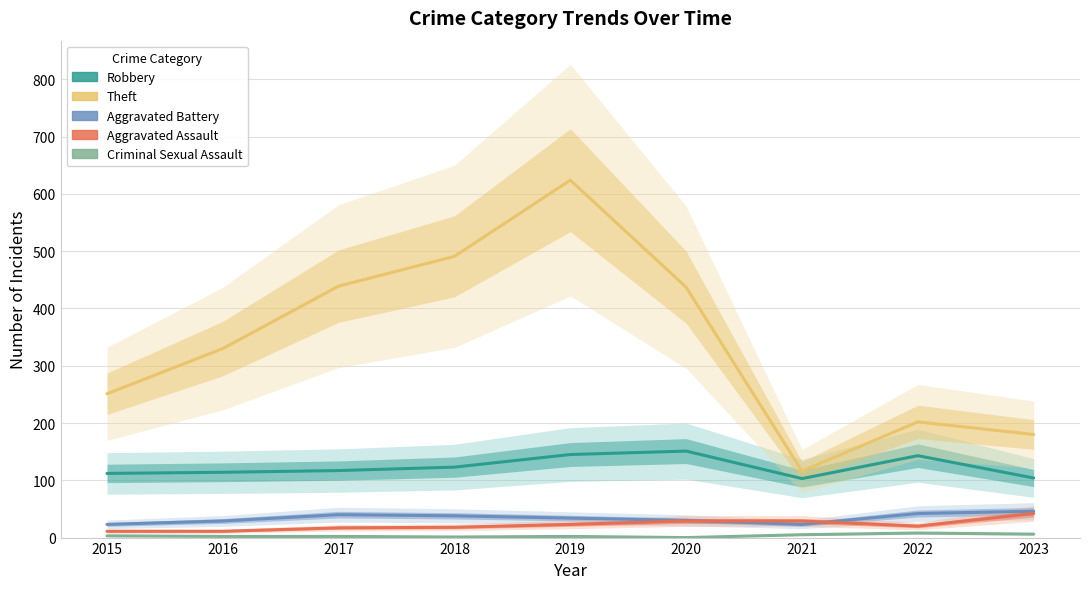

The value of Aggravated Assault at 2020 is 29. True or false?

True